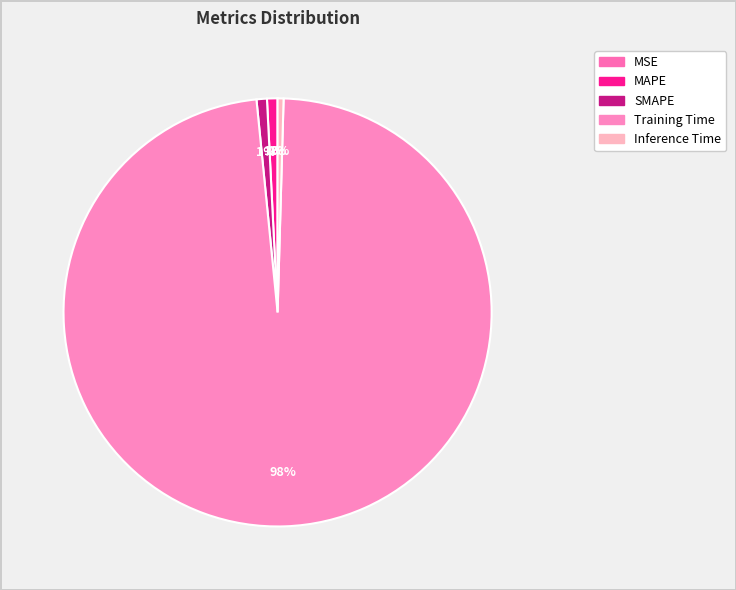

What portion of the pie excludes Inference Time?

99.6%